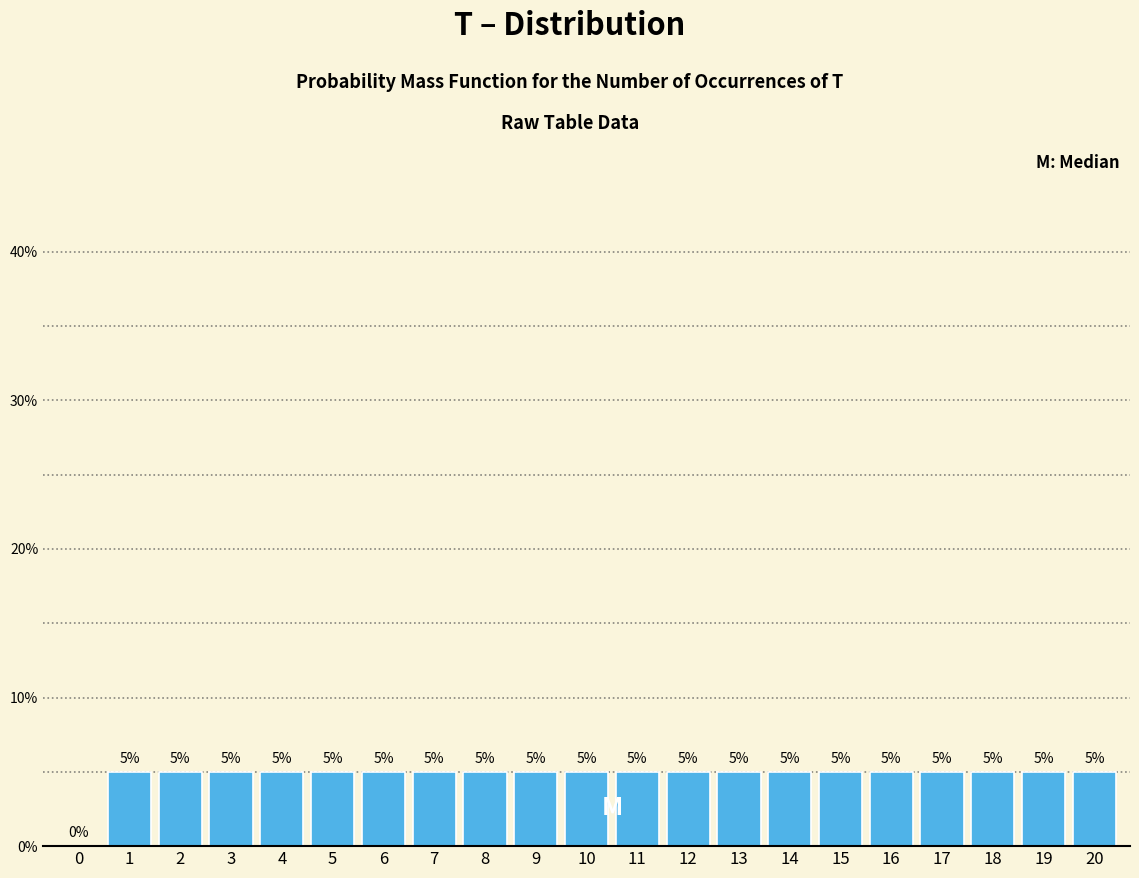

Reading right to left, transcribe all the data shown in this chart.

20=5	19=5	18=5	17=5	16=5	15=5	14=5	13=5	12=5	11=5	10=5	9=5	8=5	7=5	6=5	5=5	4=5	3=5	2=5	1=5	0=0